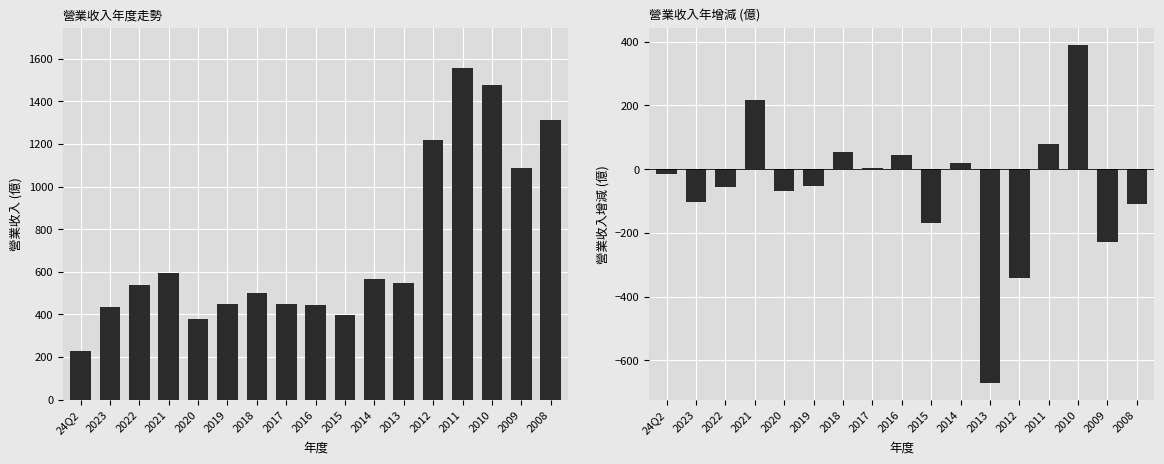

Reading left to right, list all the values displayed in this chart.

營業收入: 24Q2=229.0	2023=434.0	2022=538.0	2021=595.0	2020=379.0	2019=447.0	2018=499.0	2017=447.0	2016=443.0	2015=398.0	2014=567.0	2013=549.0	2012=1218.0	2011=1558.0	2010=1478.0	2009=1088.0	2008=1315.0
增減 (億): 24Q2=-14.8	2023=-104.0	2022=-57.3	2021=216.0	2020=-67.6	2019=-52.6	2018=52.4	2017=3.4	2016=45.8	2015=-169.0	2014=18.0	2013=-670.0	2012=-340.0	2011=79.6	2010=390.0	2009=-227.0	2008=-110.0